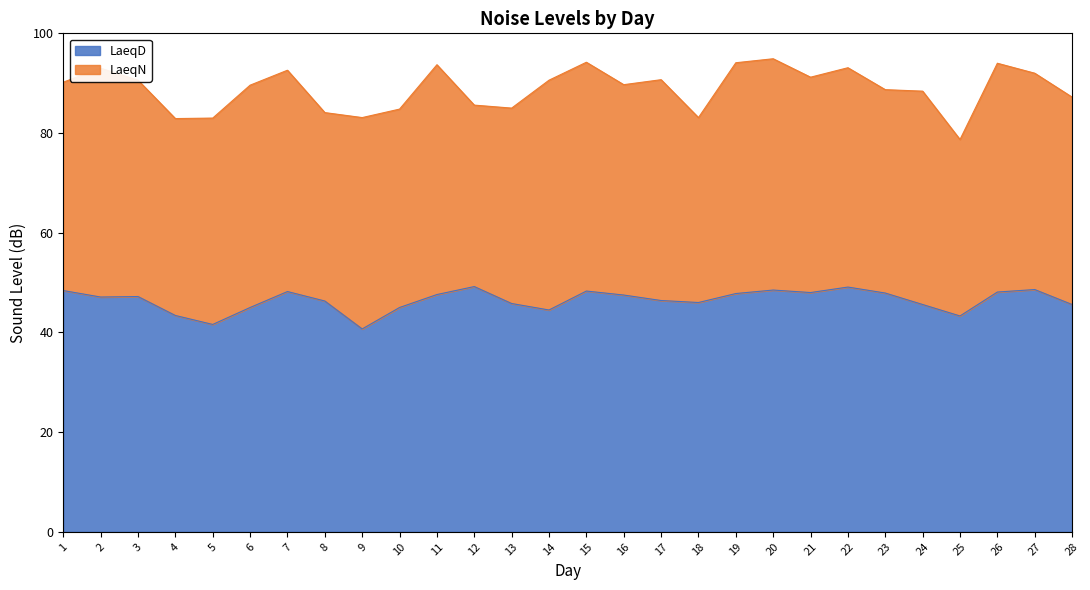

Which category has the lowest value across all series?

9